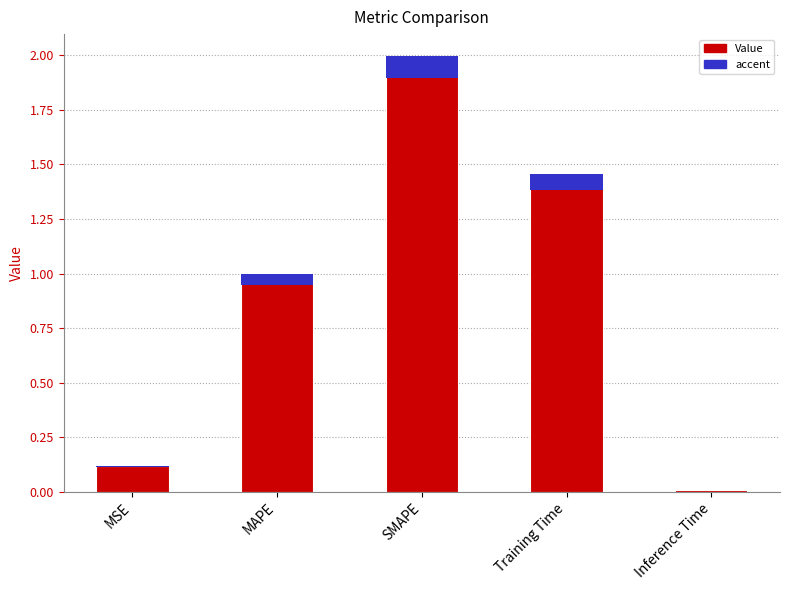

Does the chart contain any negative values?

No